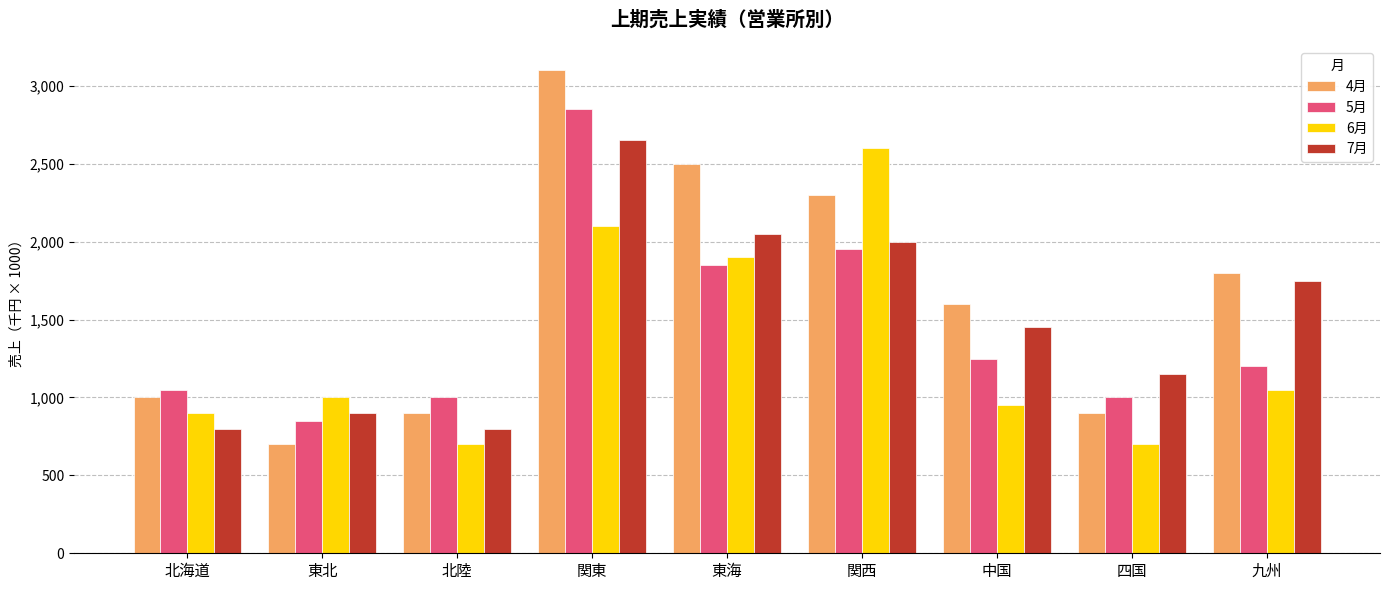

Where does the 7月 series first go above 1450000?

関東